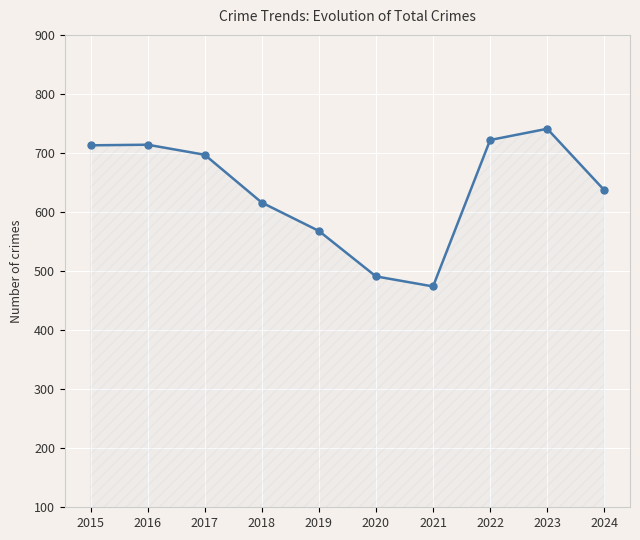

What is the value of the 10th point from the left?

637